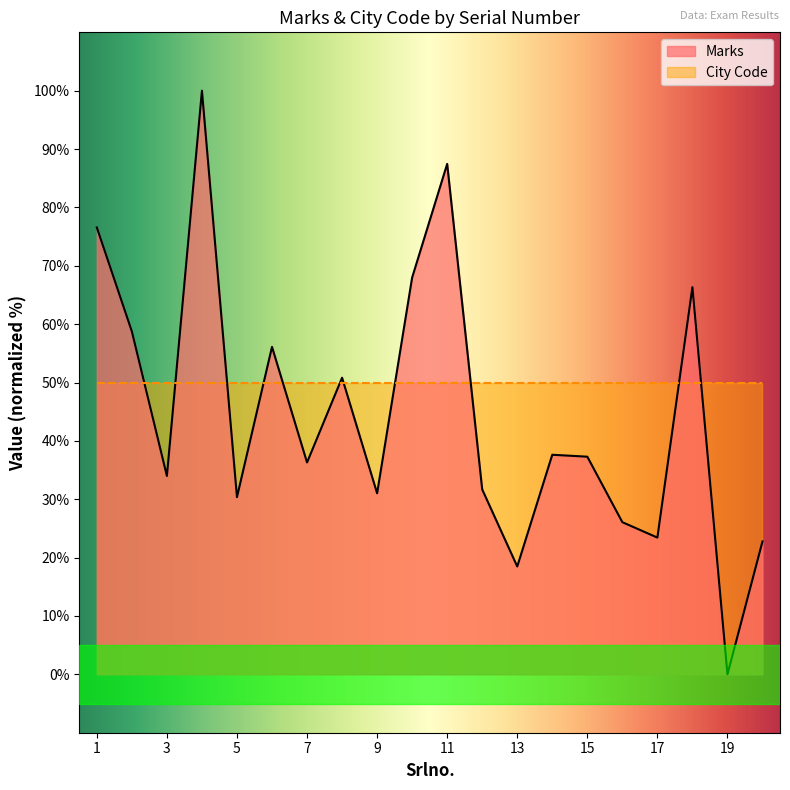

Reading left to right, extract all data points from this chart.

76.6	58.7	34.0	100.0	30.4	56.1	36.3	50.8	31.0	68.0	87.5	31.7	18.5	37.6	37.3	26.1	23.4	66.3	0.0	22.8